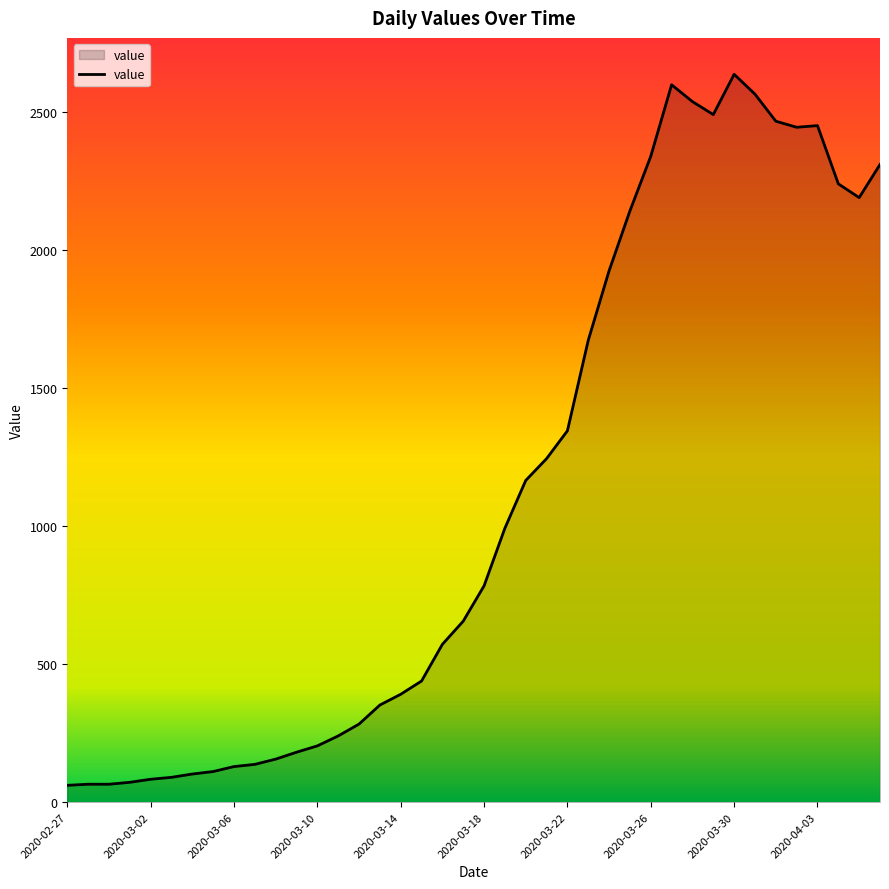

What is the maximum value shown in the chart?

2638